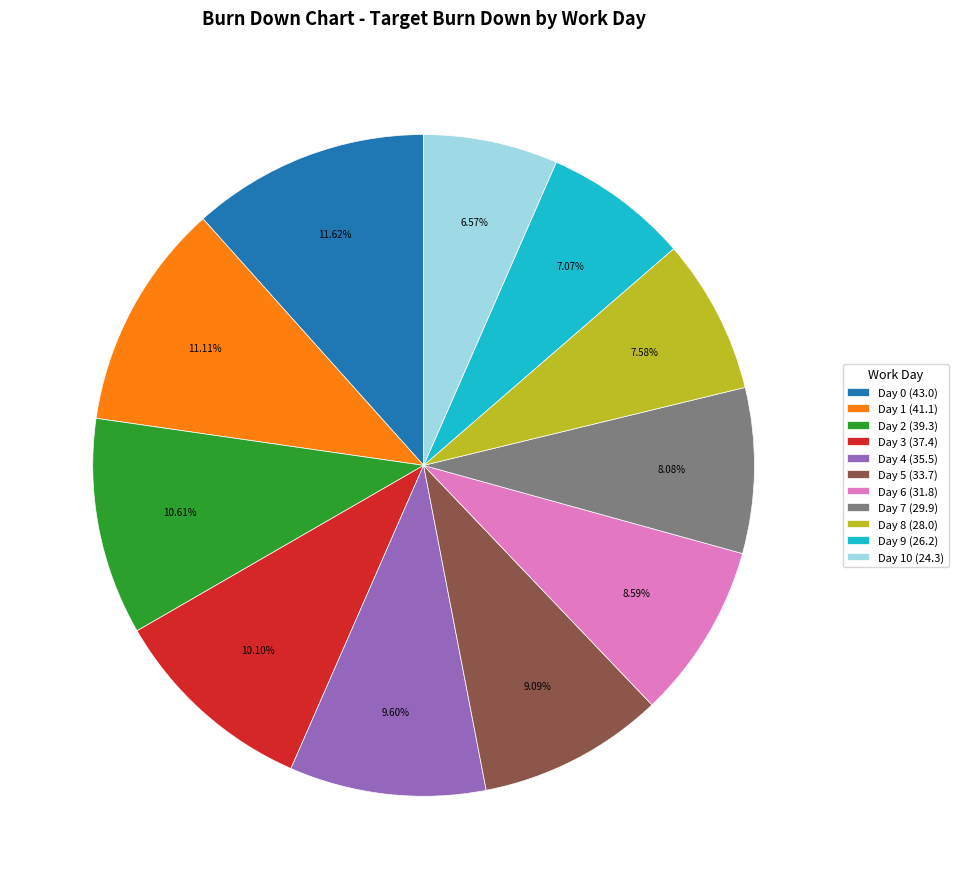

Does any single category account for the majority?

No